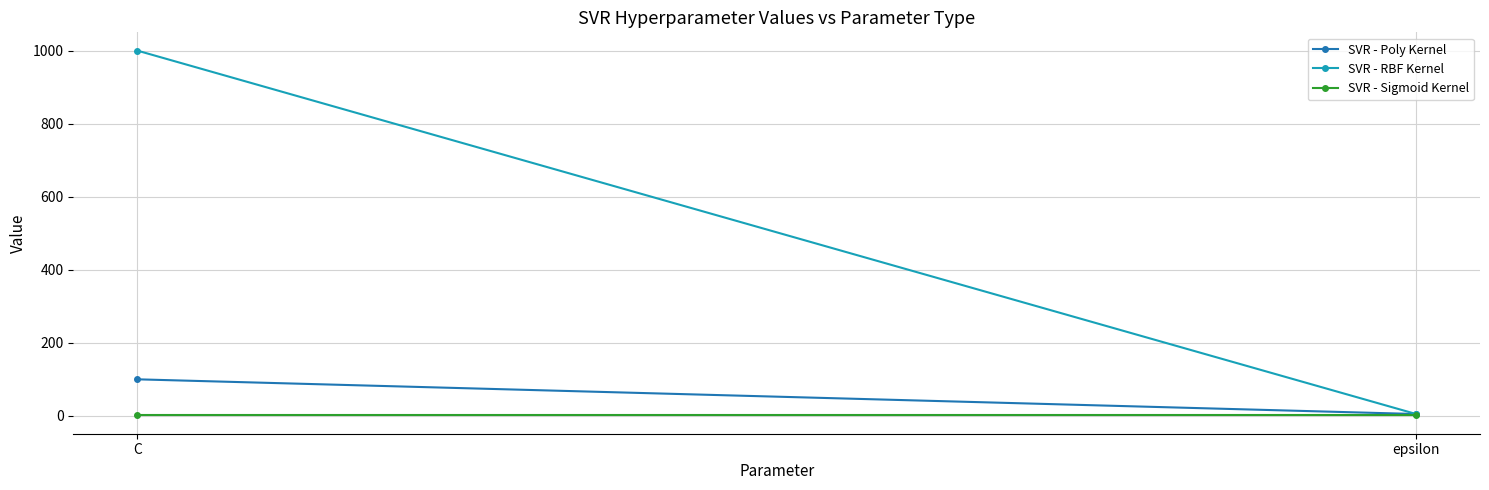

What are all the series names shown in the legend?

SVR - Poly Kernel, SVR - RBF Kernel, SVR - Sigmoid Kernel